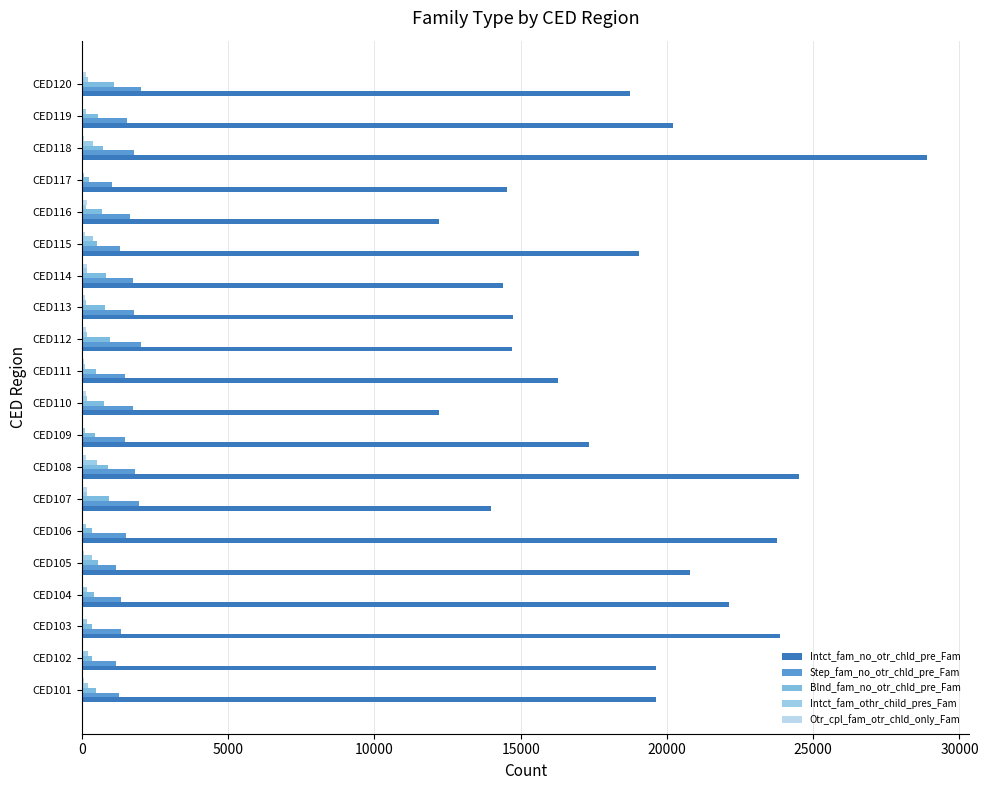

Which series has the largest range (max minus min)?

Intct_fam_no_otr_chld_pre_Fam